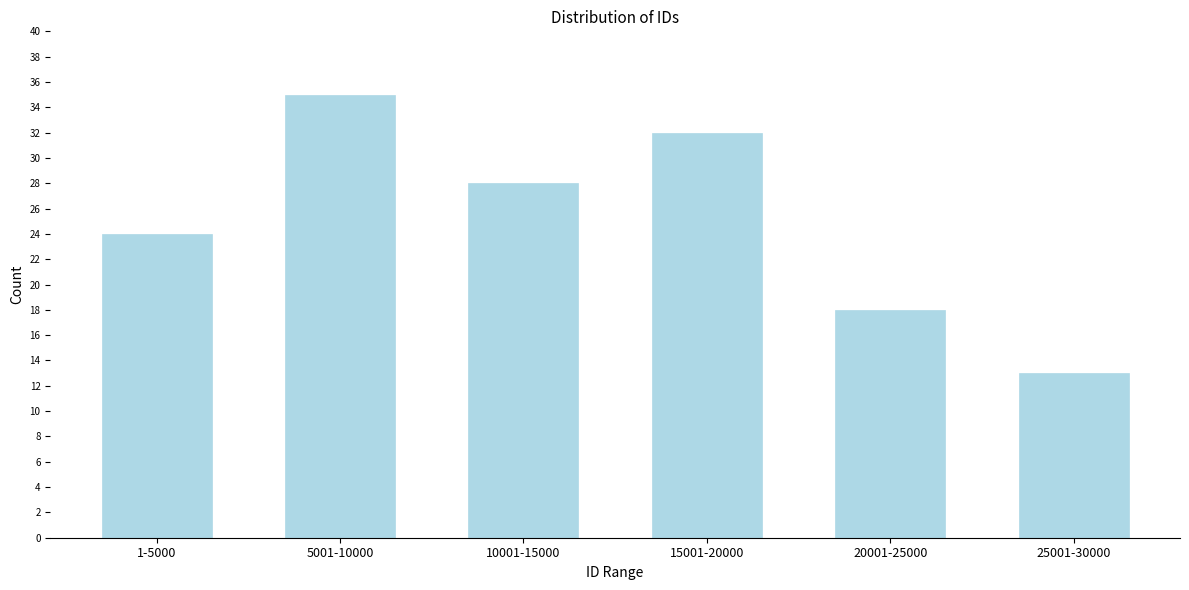

Reading right to left, extract all data points from this chart.

13	18	32	28	35	24